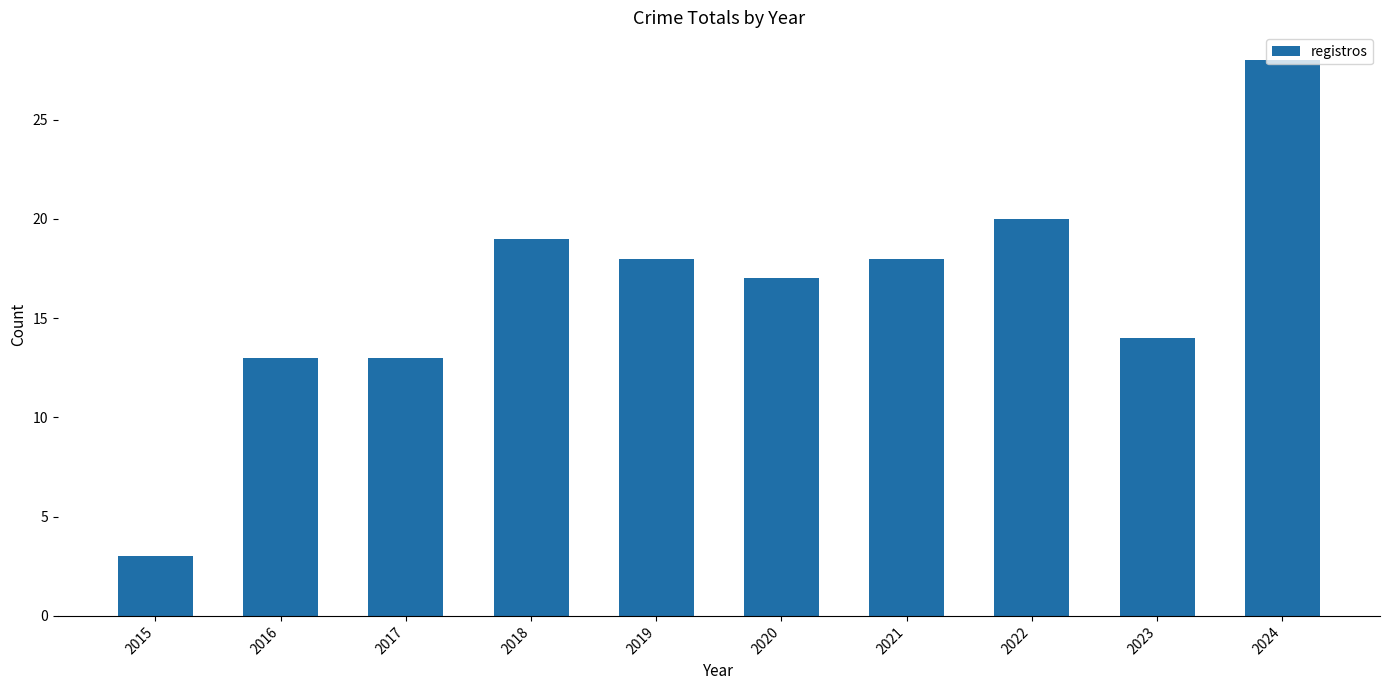

True or false: the data shows 13 at 2022.

False